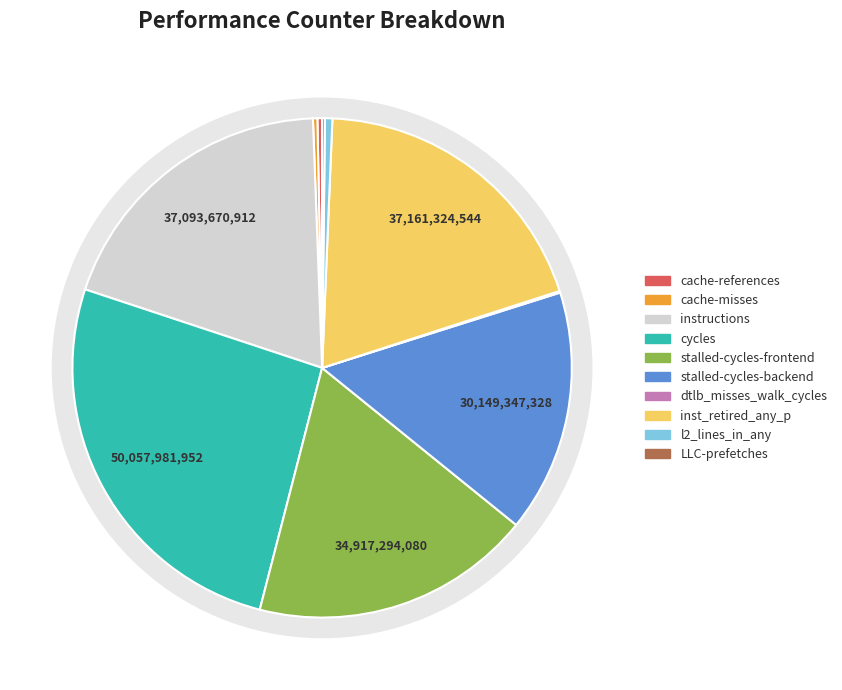

How much of the chart is everything except cache-misses?

99.7%